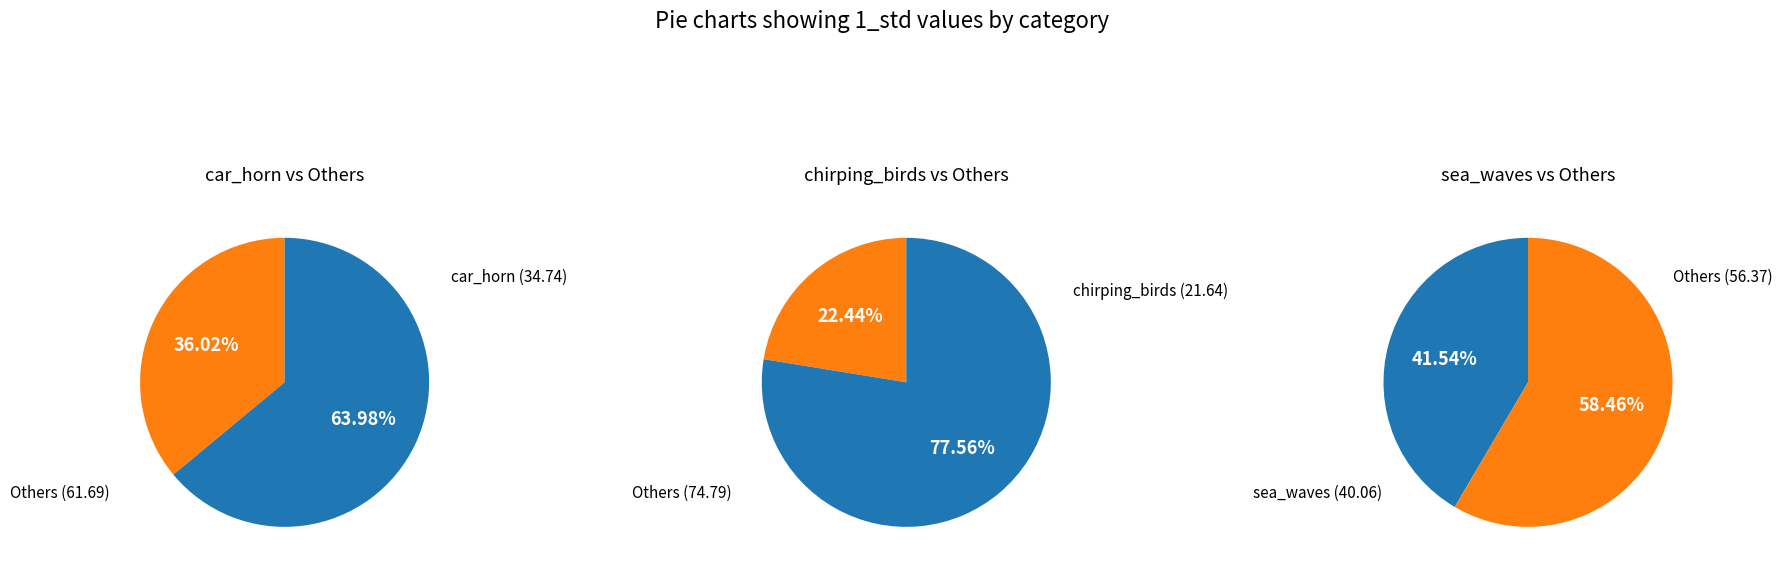

How many slices are in this pie chart?

3